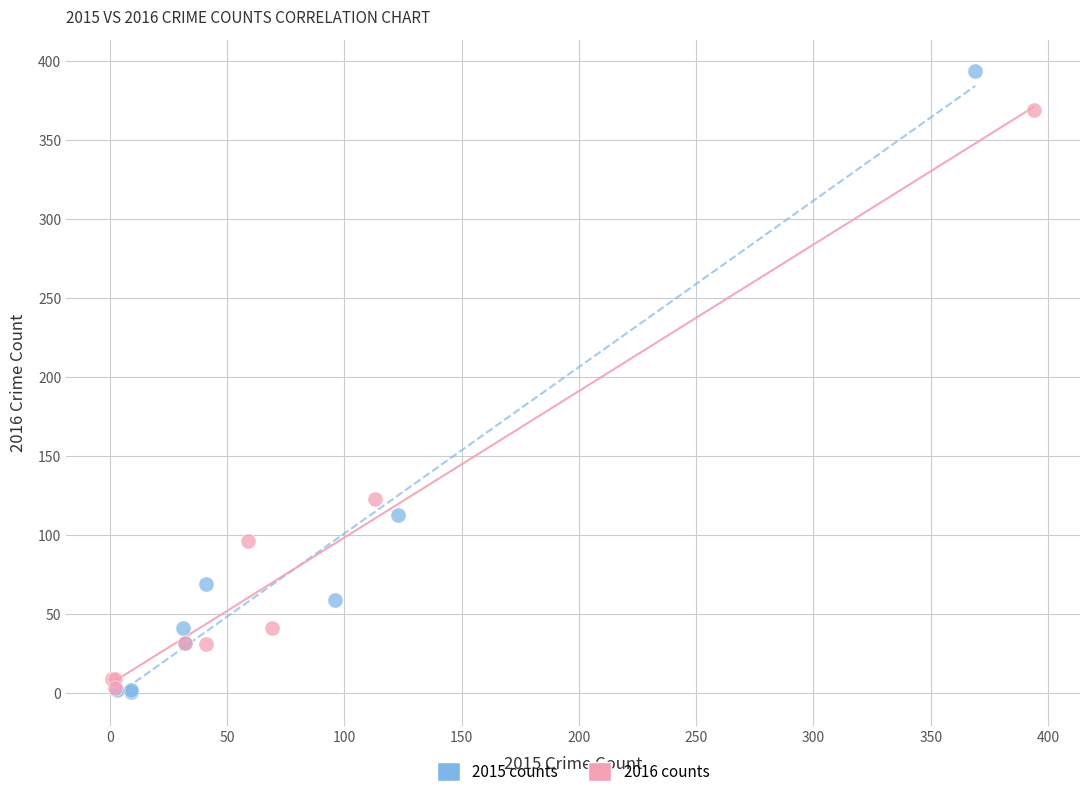

Which series contains the highest Y value?

2015 counts